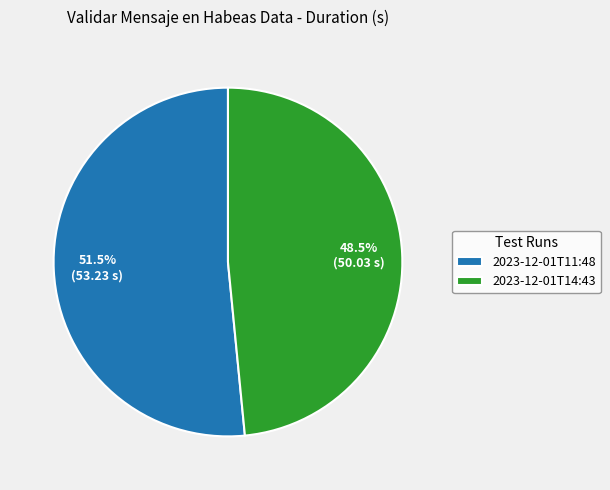

Rank the categories by value from lowest to highest.

2023-12-01T14:43, 2023-12-01T11:48